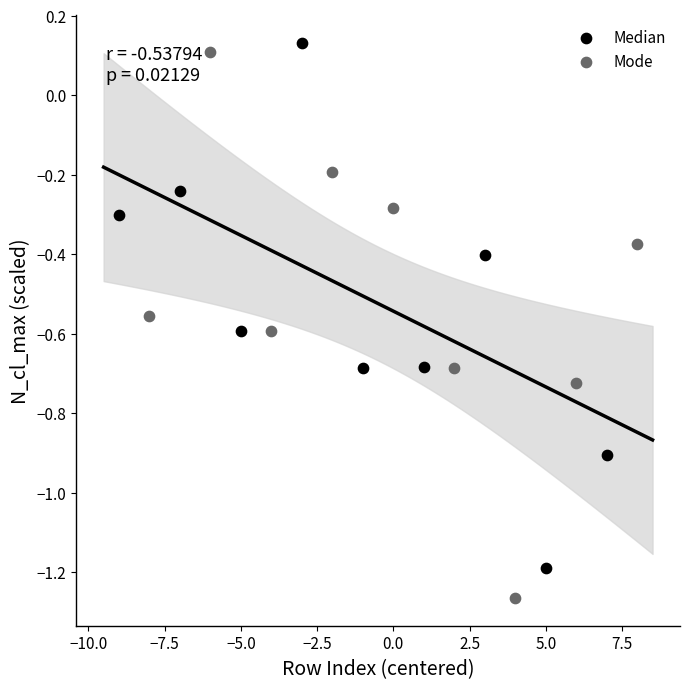

What are all the series names shown in the legend?

Median, Mode